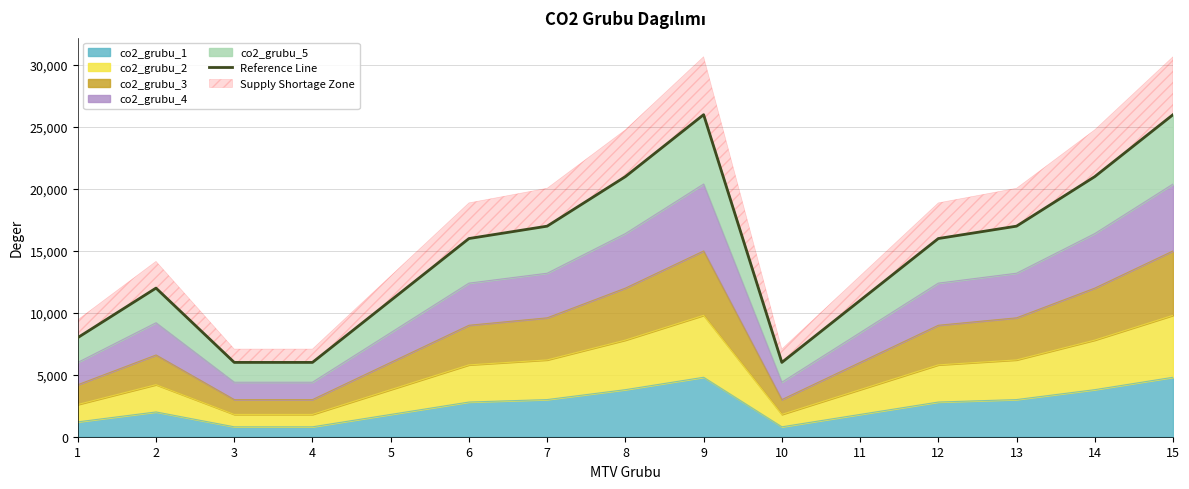

Reading left to right, extract all data points from this chart.

1=8000	2=12000	3=6000	4=6000	5=11000	6=16000	7=17000	8=21000	9=26000	10=6000	11=11000	12=16000	13=17000	14=21000	15=26000